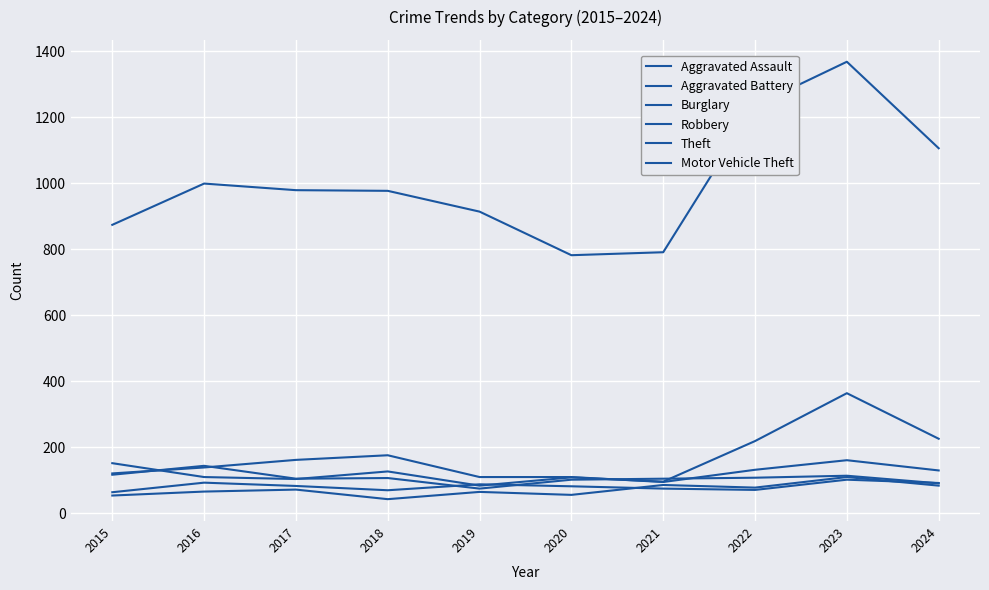

Between 2018 and 2020, which series saw the biggest shift?

Theft